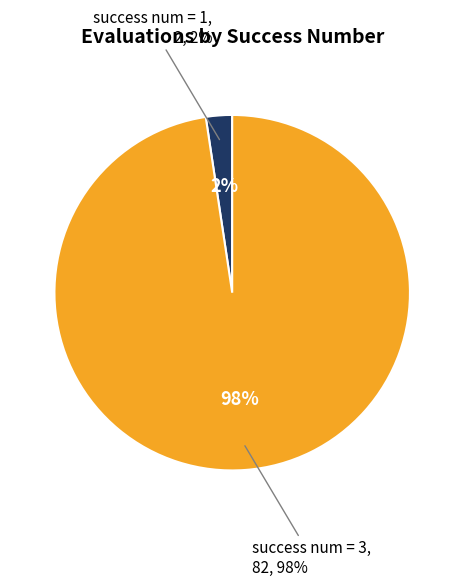

Is it true that 1 is 24% of the pie?

False